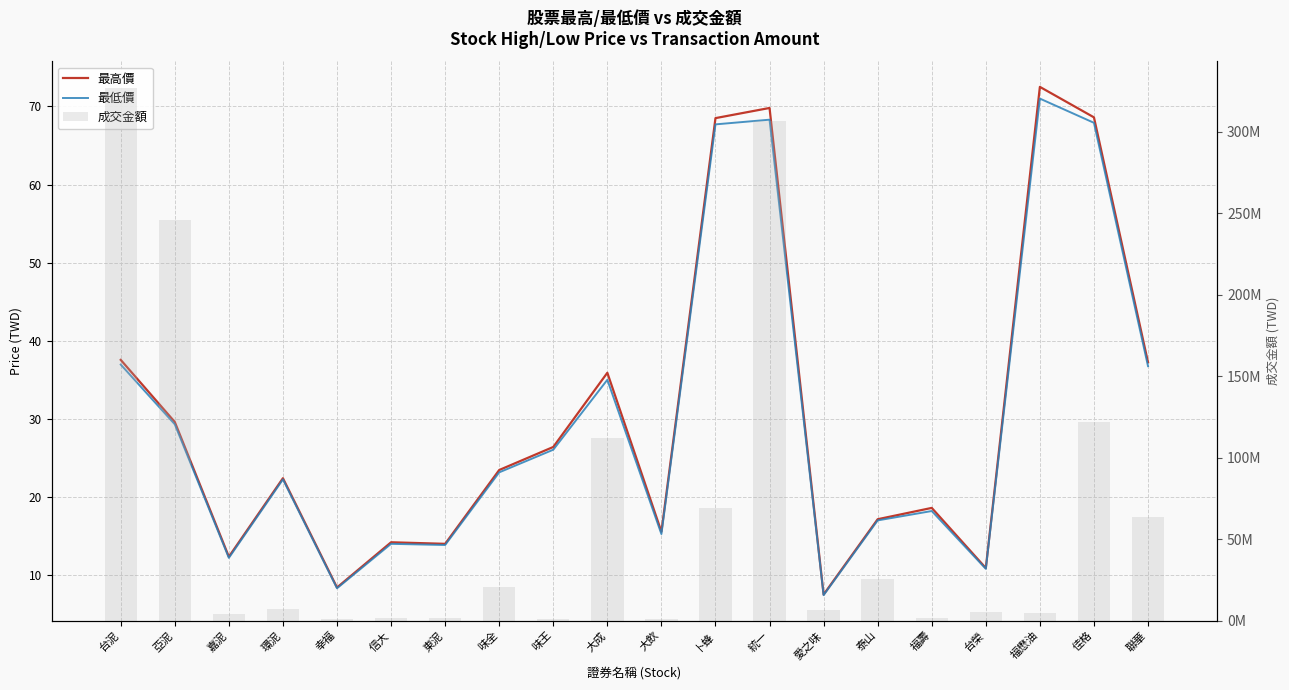

The value of 最高價 at 台榮 is 10.9. True or false?

True